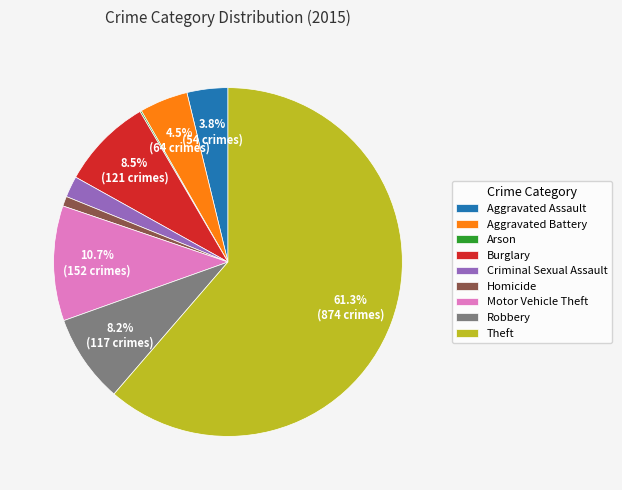

Is there any slice that represents more than half of the pie?

Yes